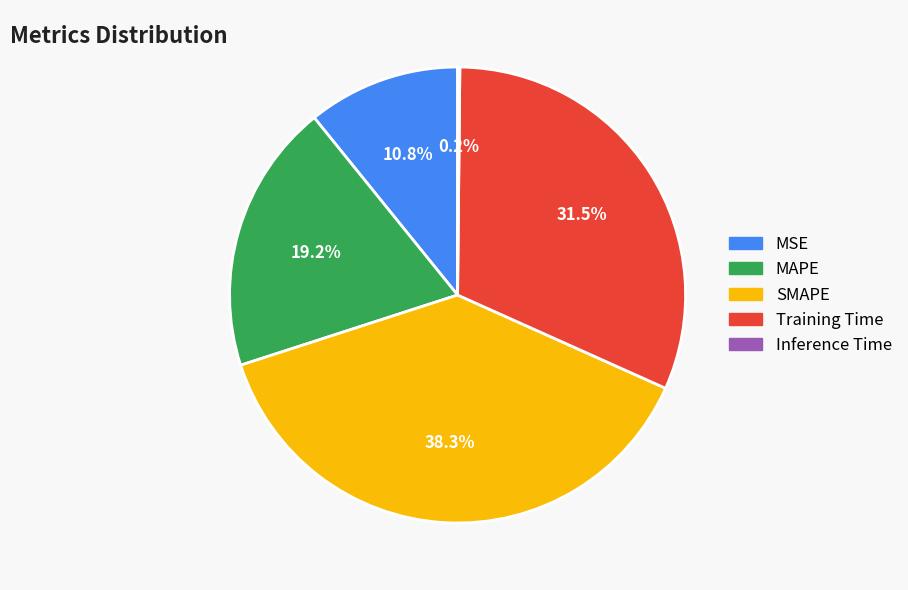

To the nearest percent, what is the difference between the MAPE and SMAPE slice percentages?

19%